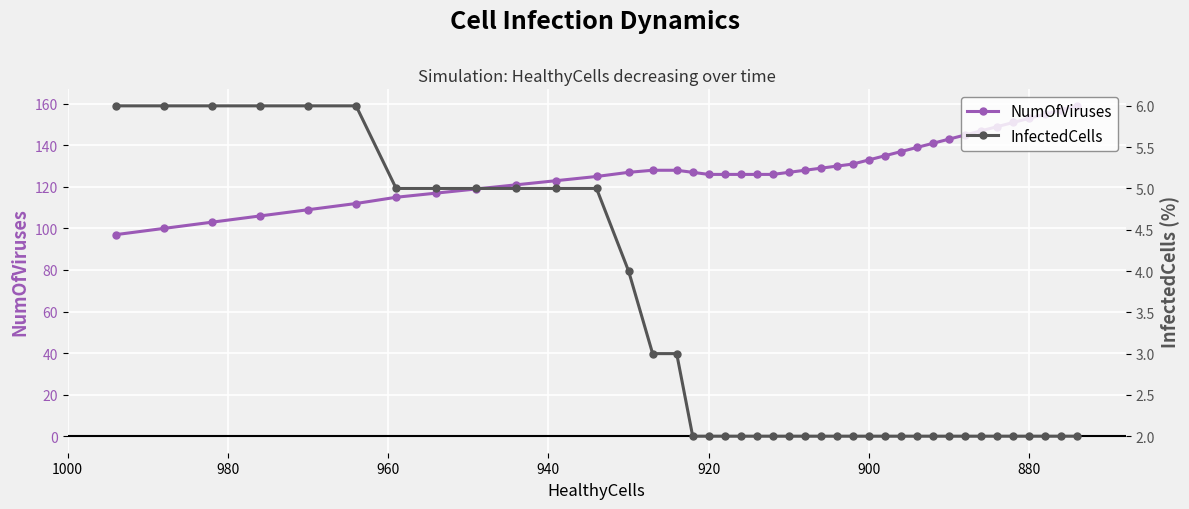

How many lines are shown in the chart?

2